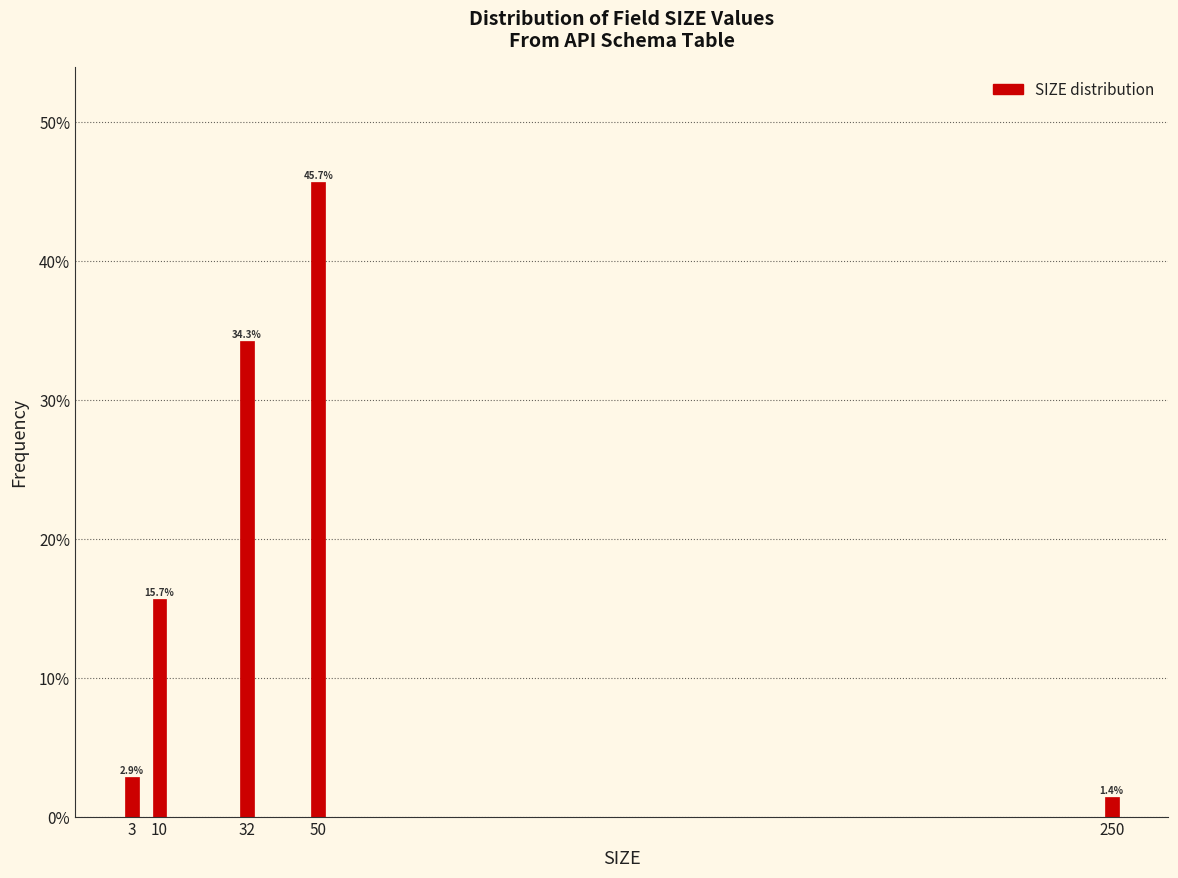

Reading right to left, extract all data points from this chart.

1.4	45.7	34.3	15.7	2.9